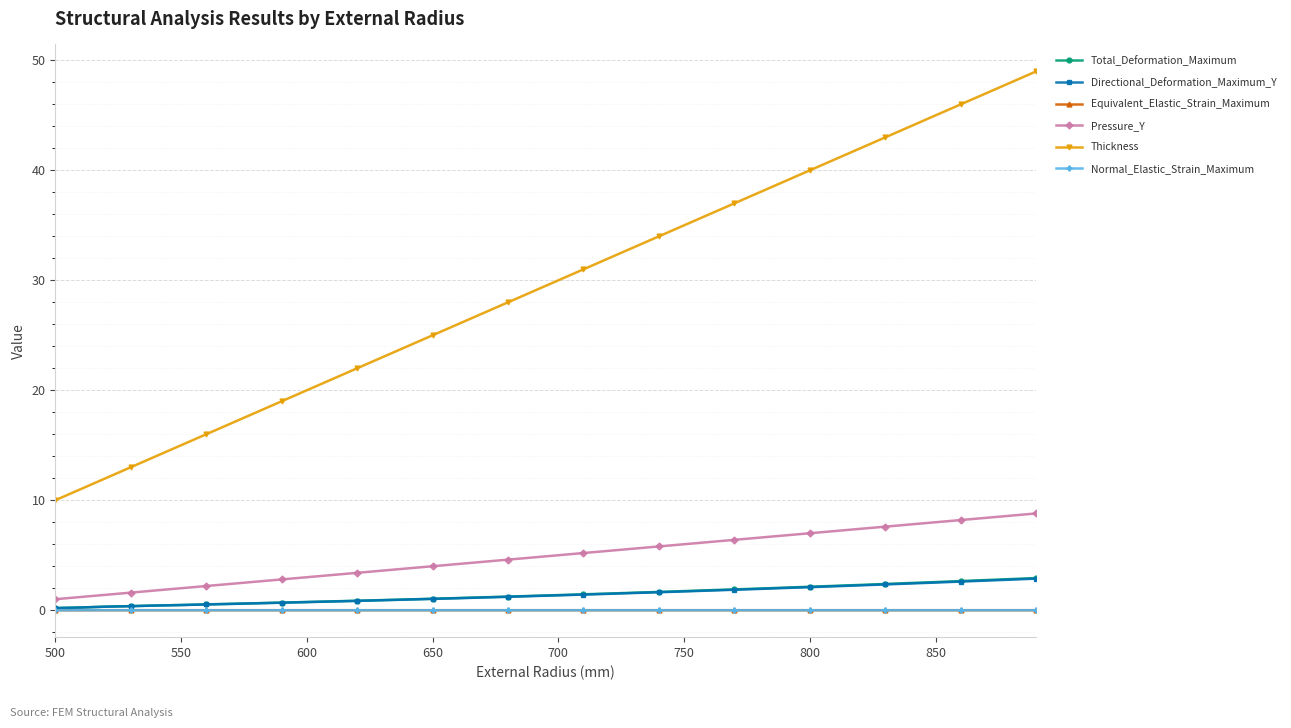

Which series has the largest total across all categories?

Thickness